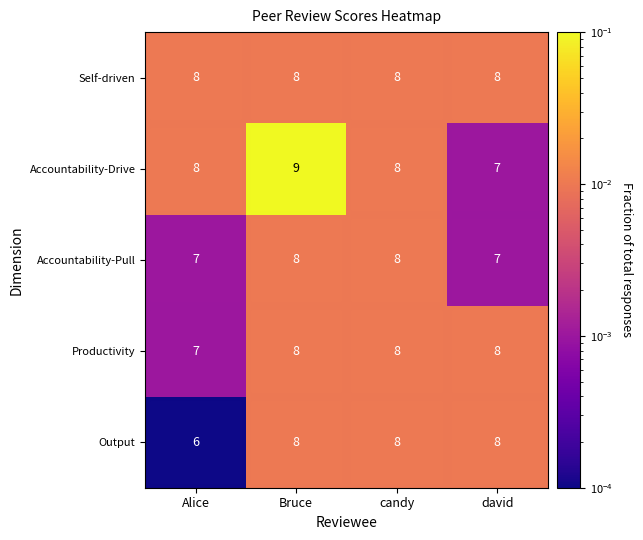

What is the total value across all series at candy?

40